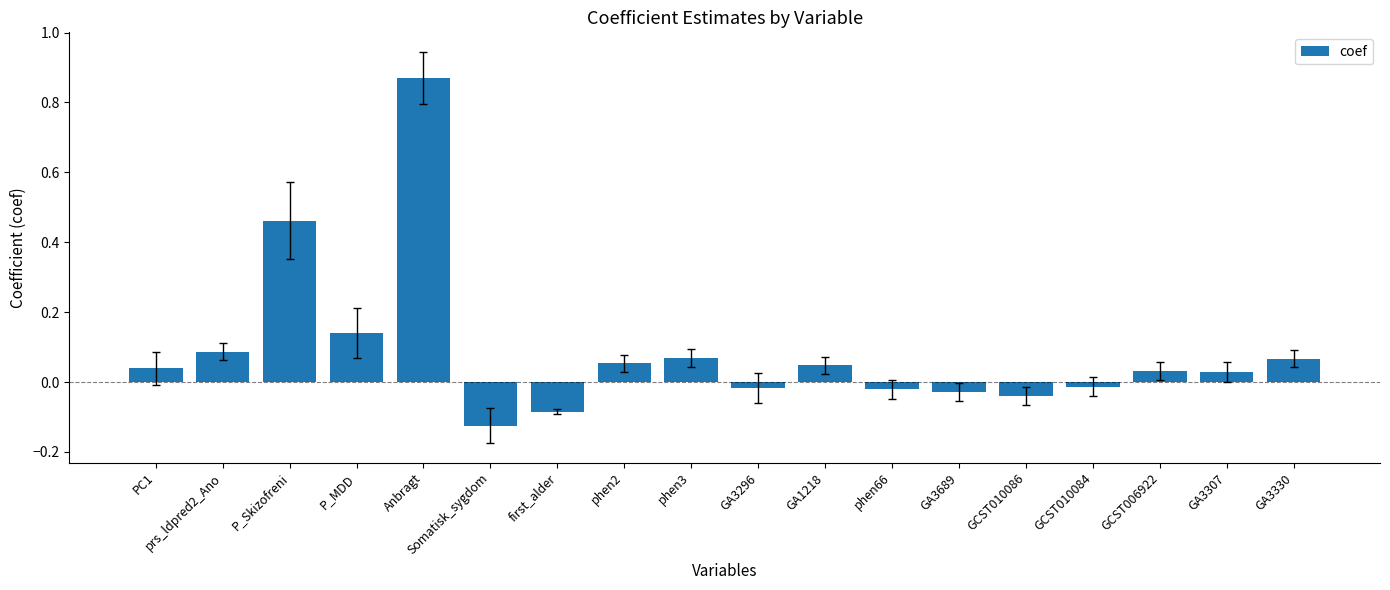

What is the sum of all values?

1.6